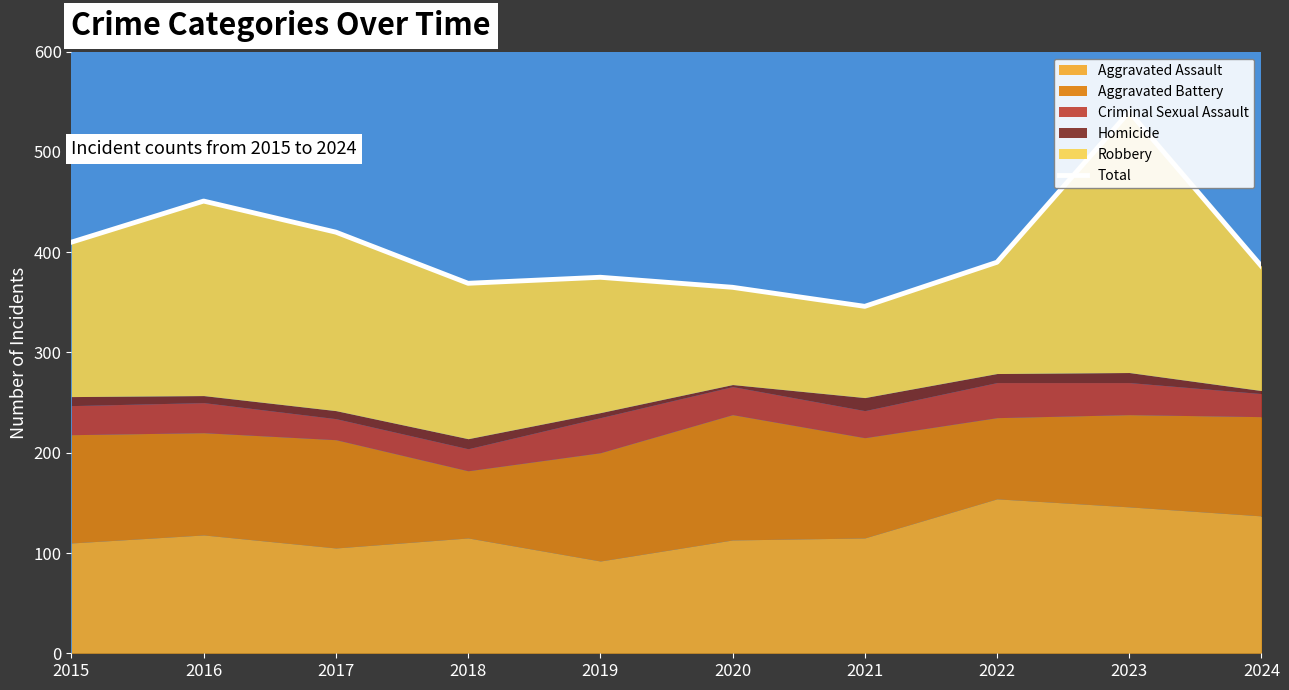

List the labels in order of value, largest first.

2023, 2016, 2017, 2015, 2022, 2024, 2019, 2018, 2020, 2021